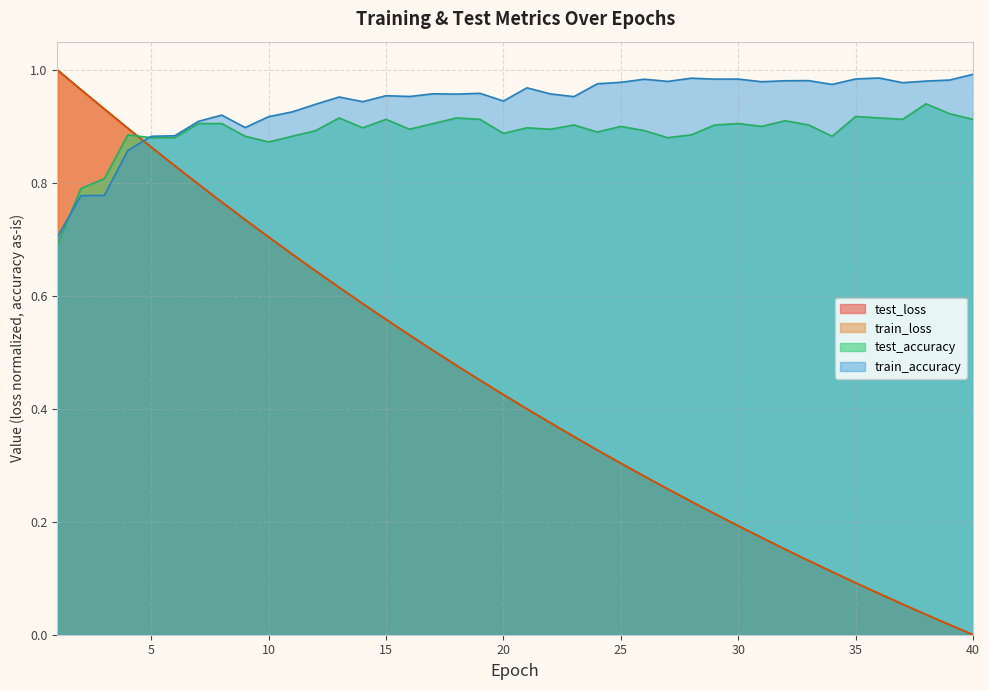

Which series has the largest range (max minus min)?

train_loss